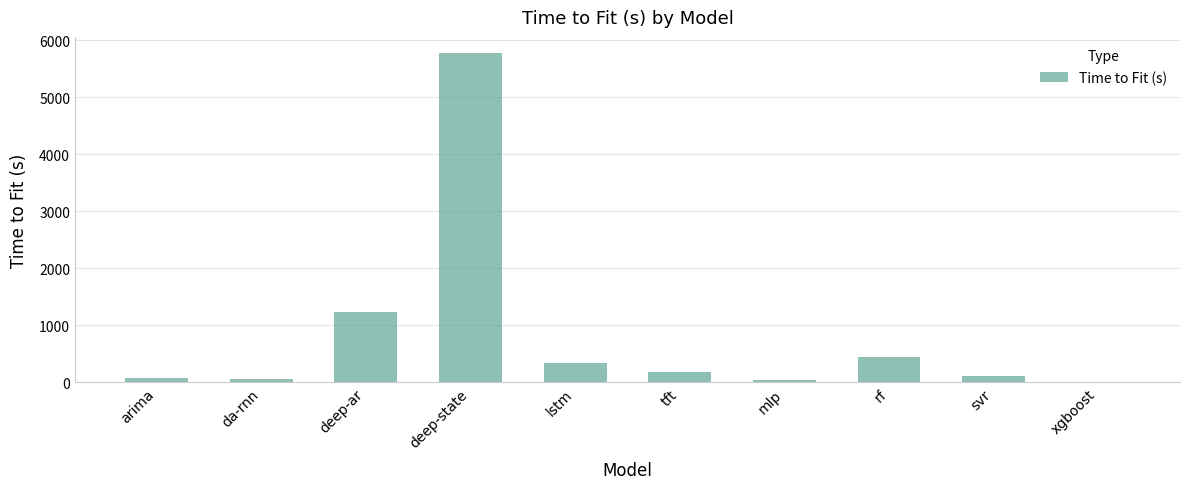

Count the number of categories in the chart.

10